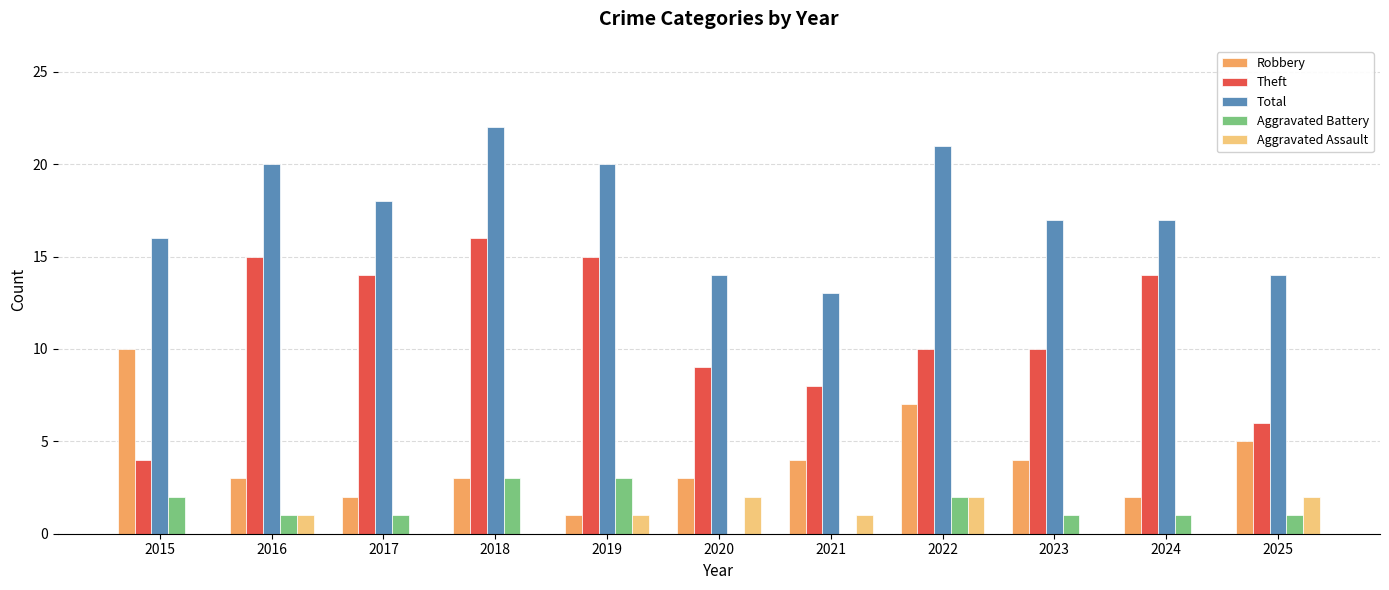

How many groups of bars are there?

11